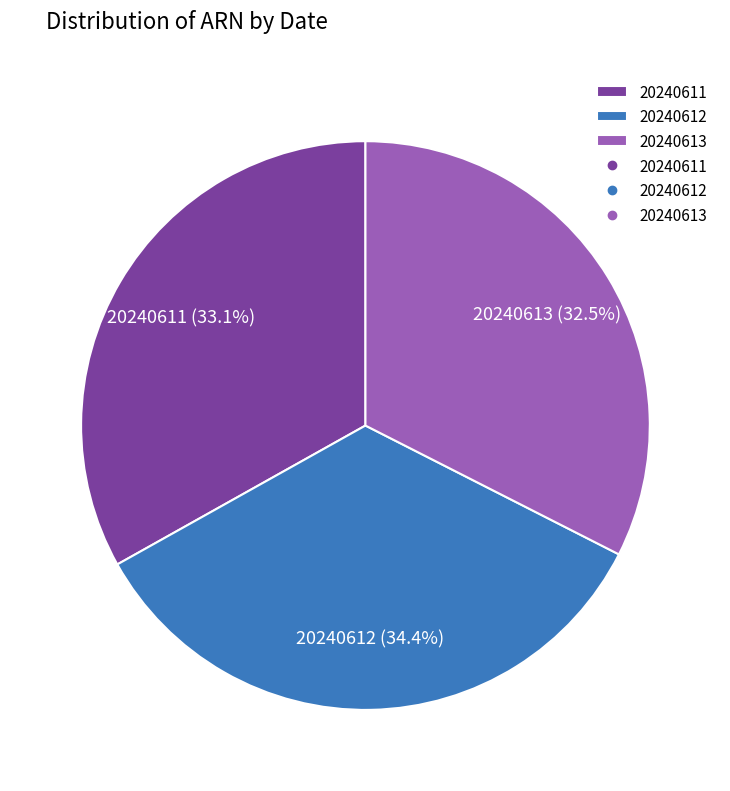

How many segments does this pie chart have?

3